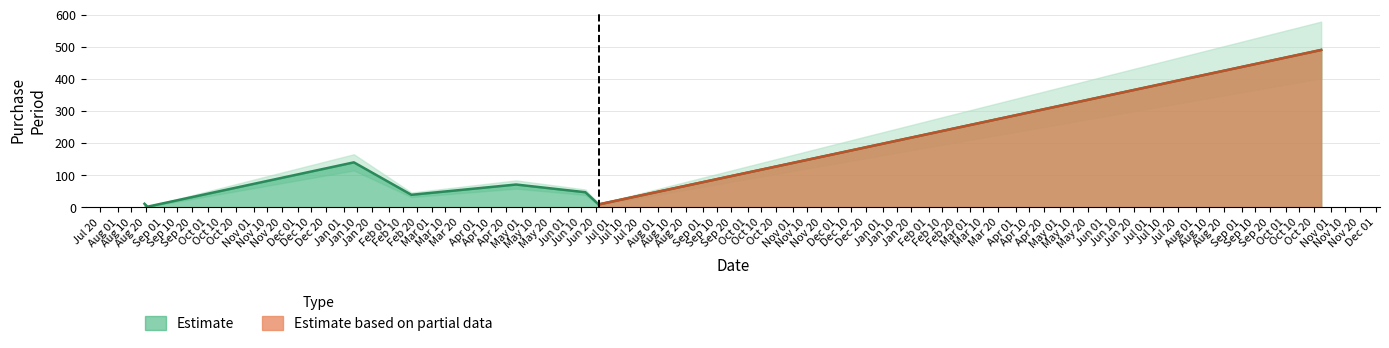

Reading right to left, list all the values displayed in this chart.

490	9	47	71	39	140	2	11